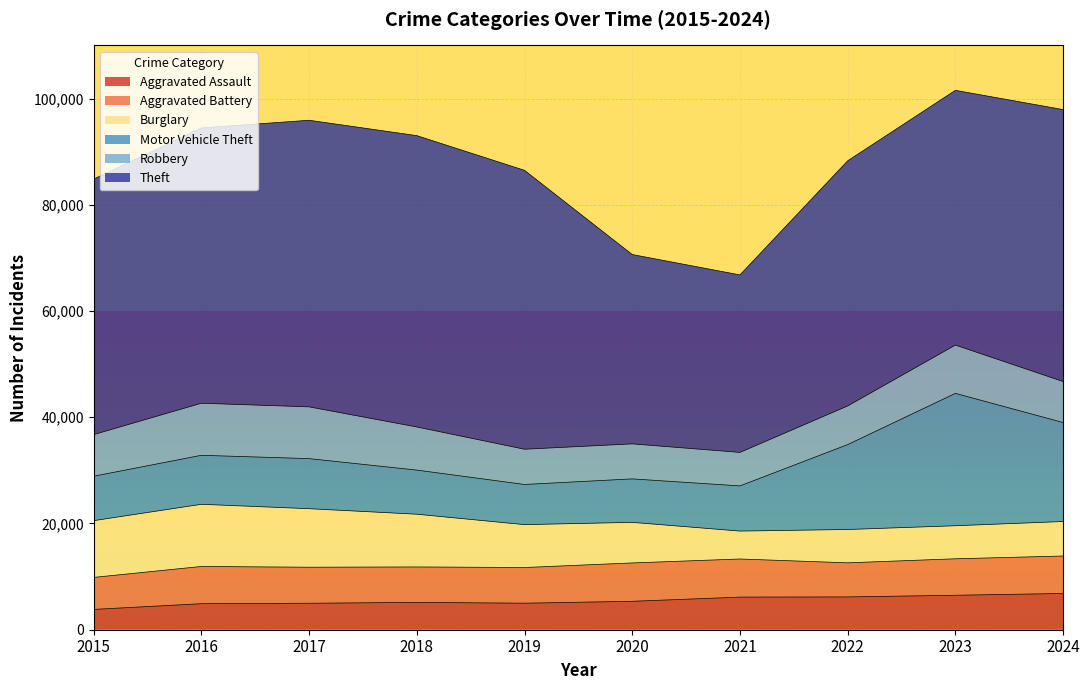

At which label is Aggravated Assault closest to 5324?

2020